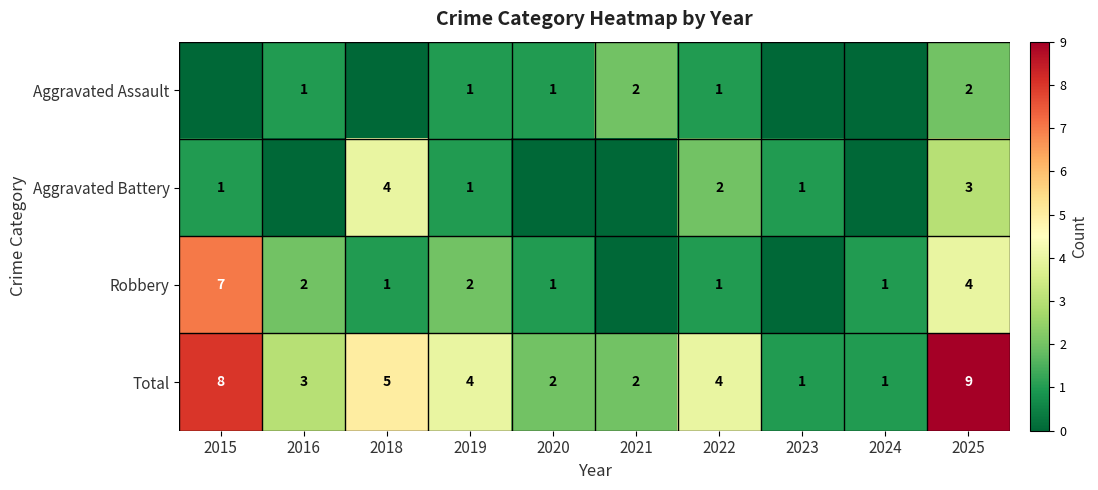

Count the Total values in the range 2 to 5.

6